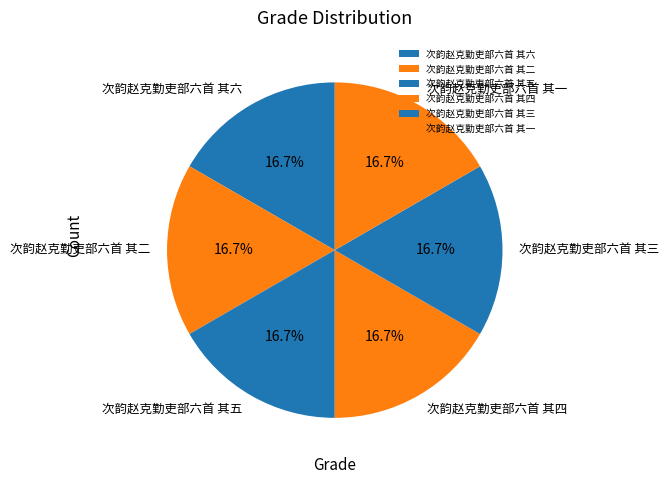

How many segments does this pie chart have?

6